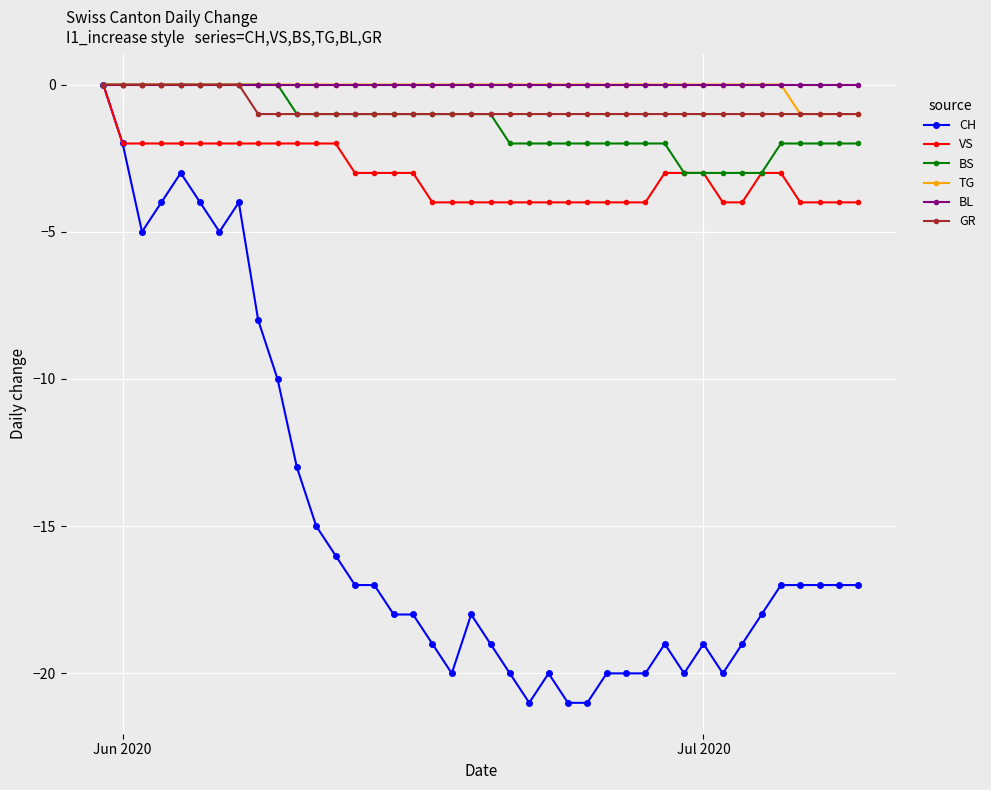

Which series has the widest spread of values?

CH